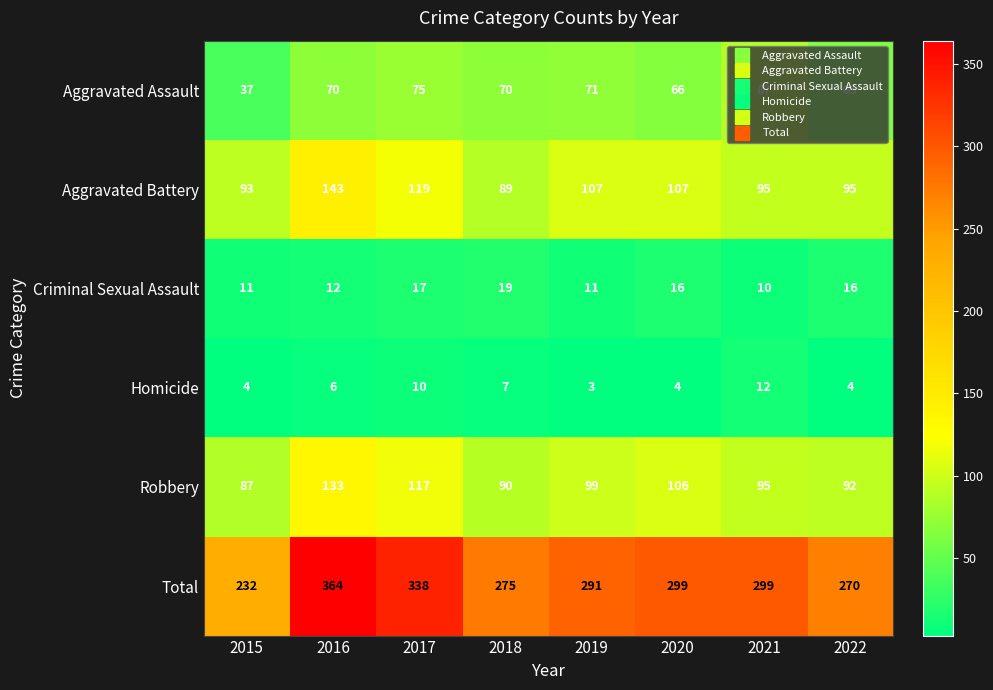

Between 2016 and 2017, which series saw the biggest shift?

Total